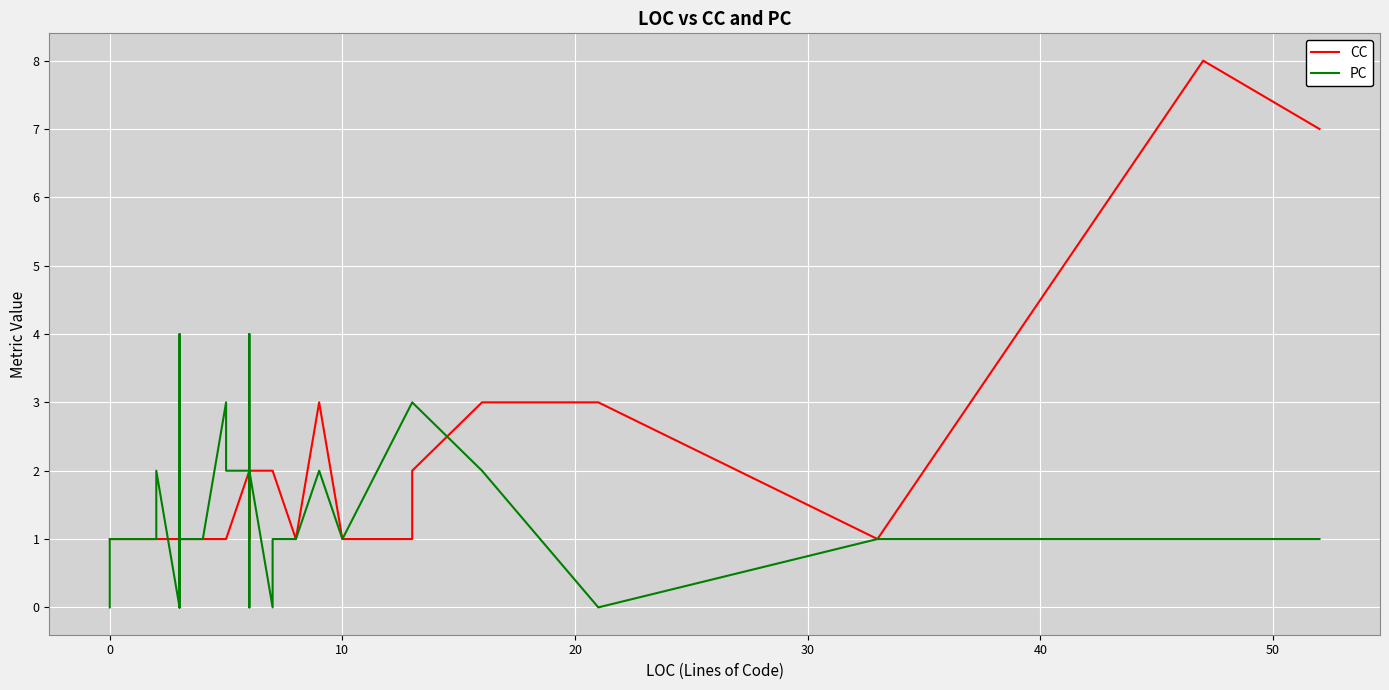

Is it true that CC equals 2 at 18?

False